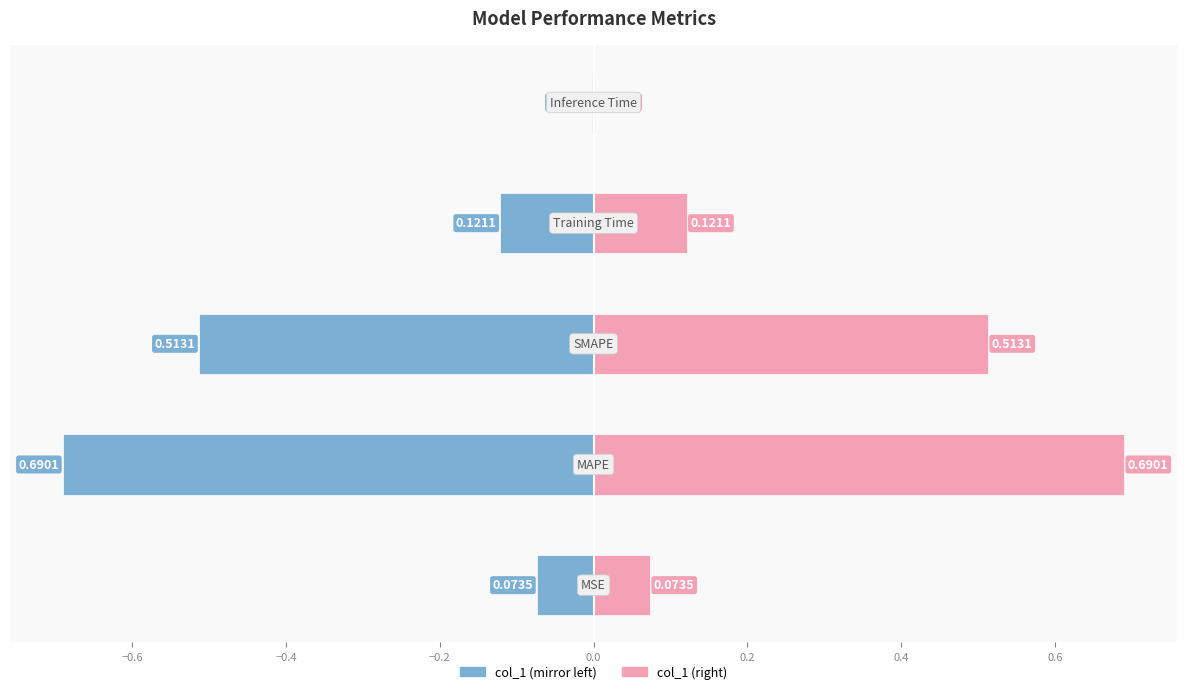

What is the average value of the col_1 (left) series?

-0.3